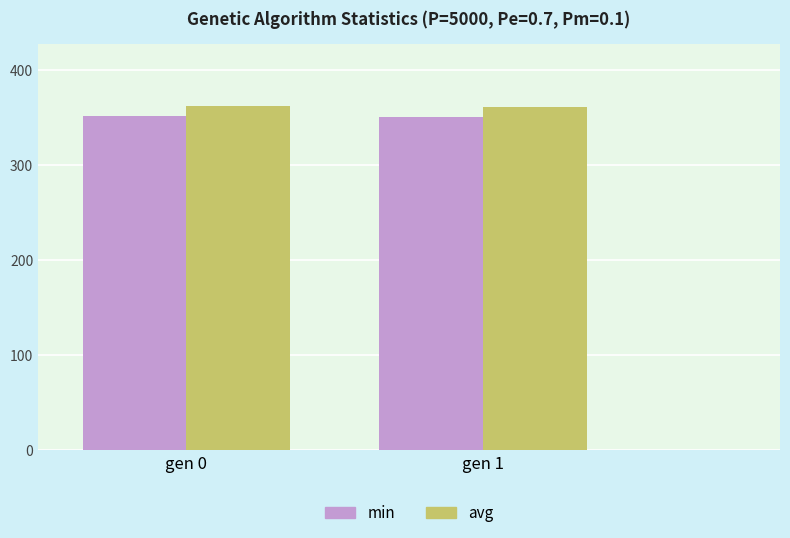

What is the difference between the min values at gen 0 and gen 1?

1.3